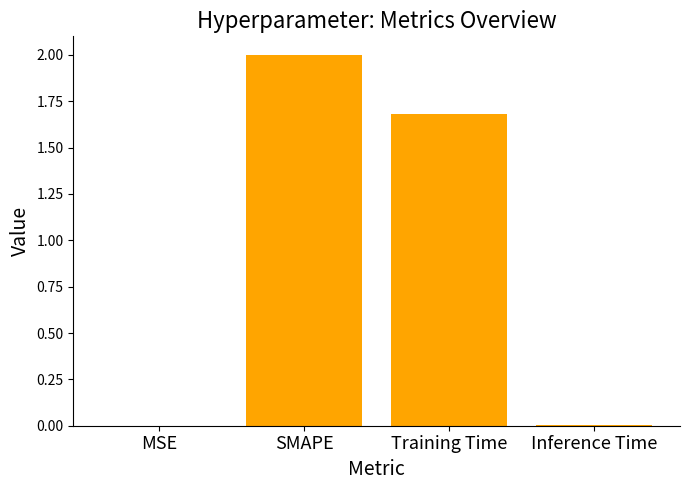

What is the change in value from MSE to SMAPE?

+2.0